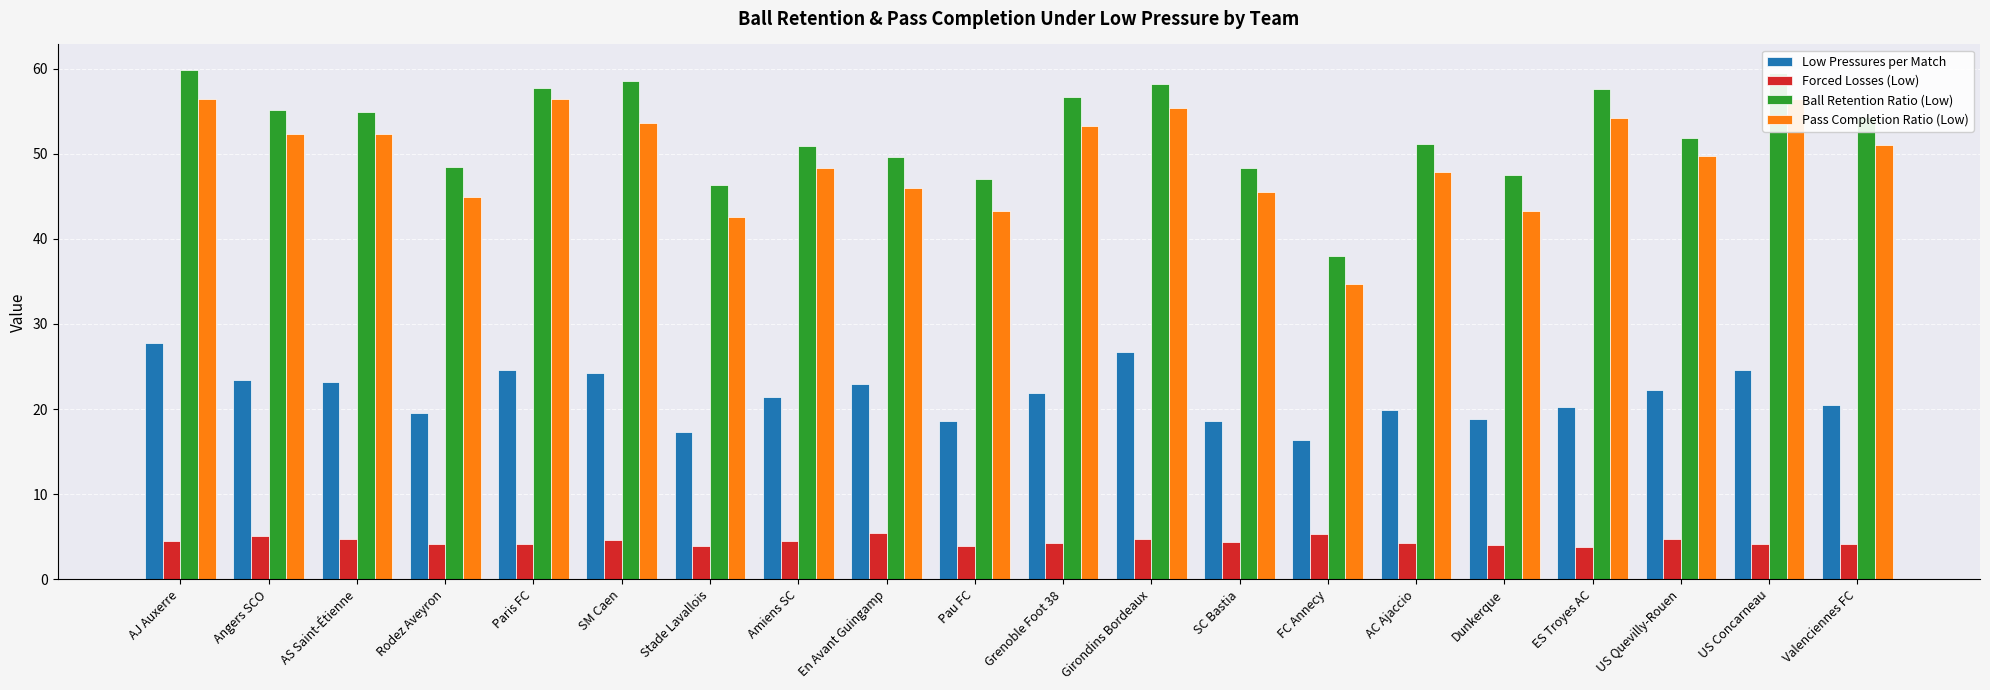

At which label does Ball Retention Ratio (Low) reach its minimum?

FC Annecy